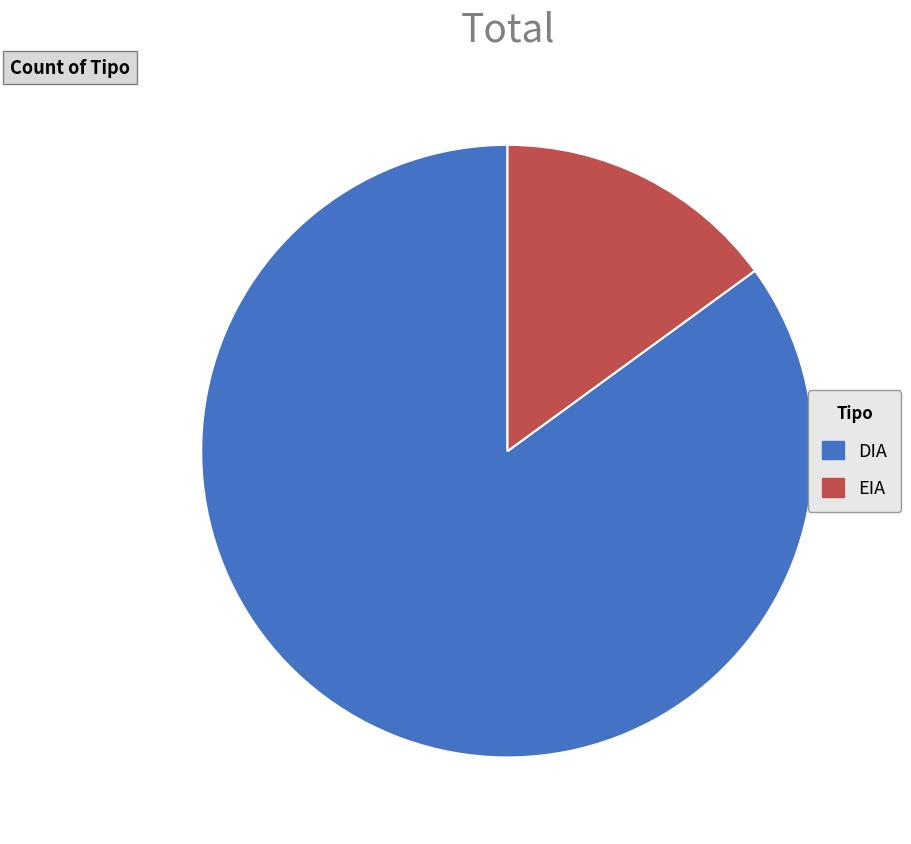

Which slice is the smallest?

EIA